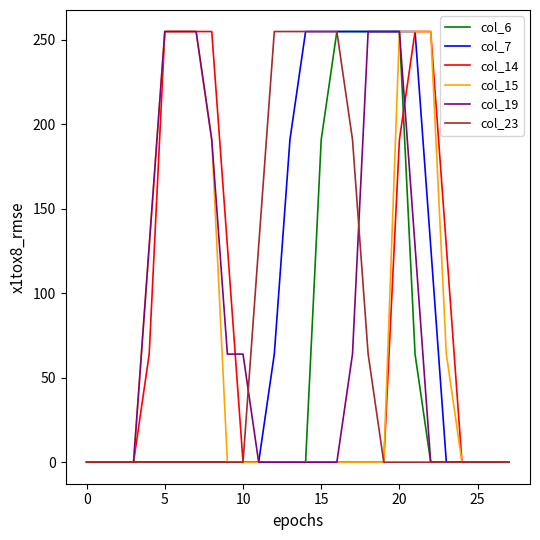

Does the chart display data point markers on the line(s)?

No